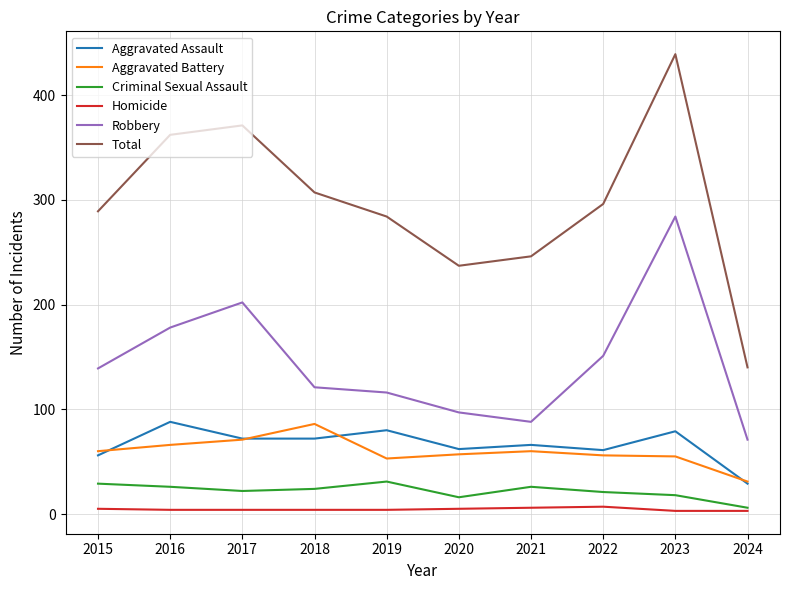

Which series has the largest total across all categories?

Total